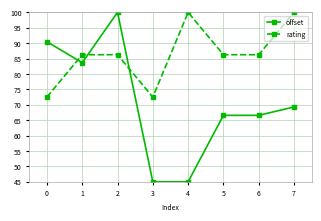

What is the sum of all offset values?

566.6